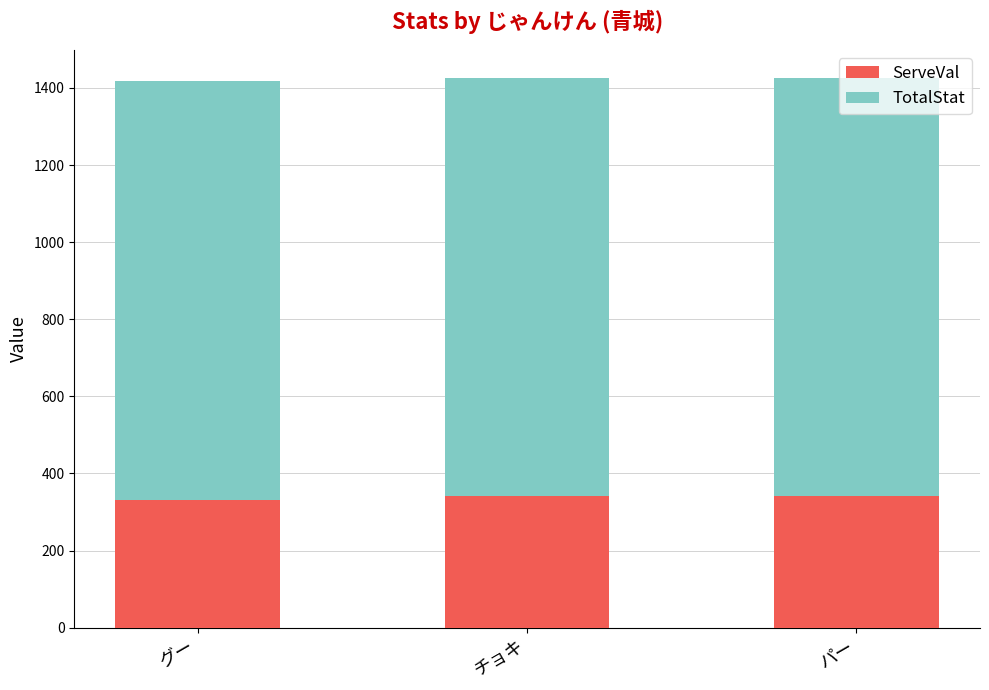

Is it true that ServeVal equals 341 at チョキ?

True